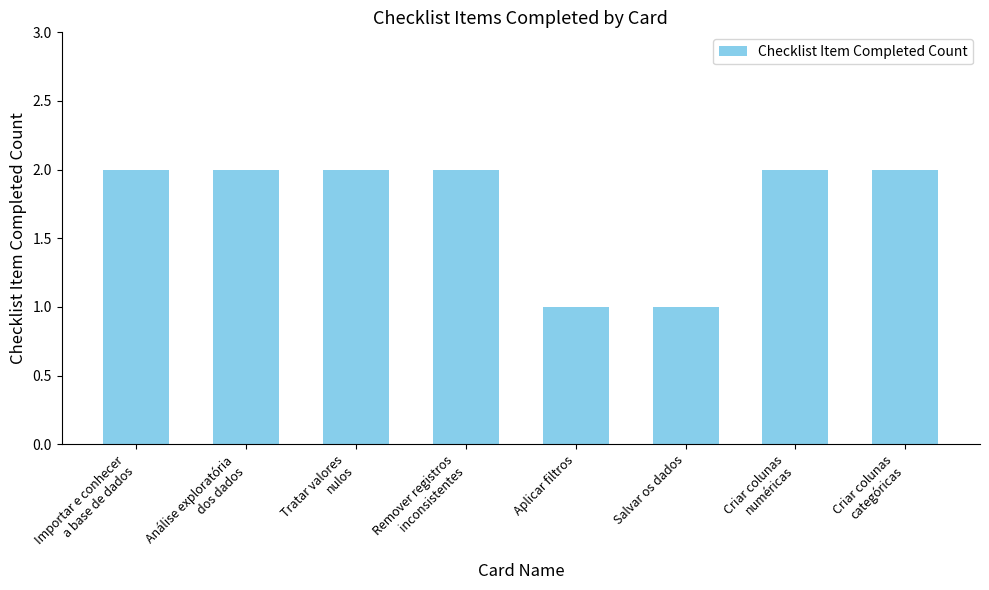

True or false: the data shows 0 at Salvar os dados.

False